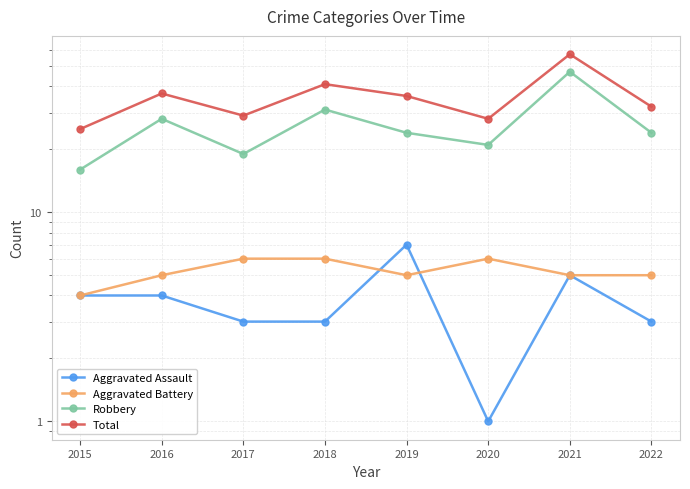

Which series has the widest spread of values?

Total